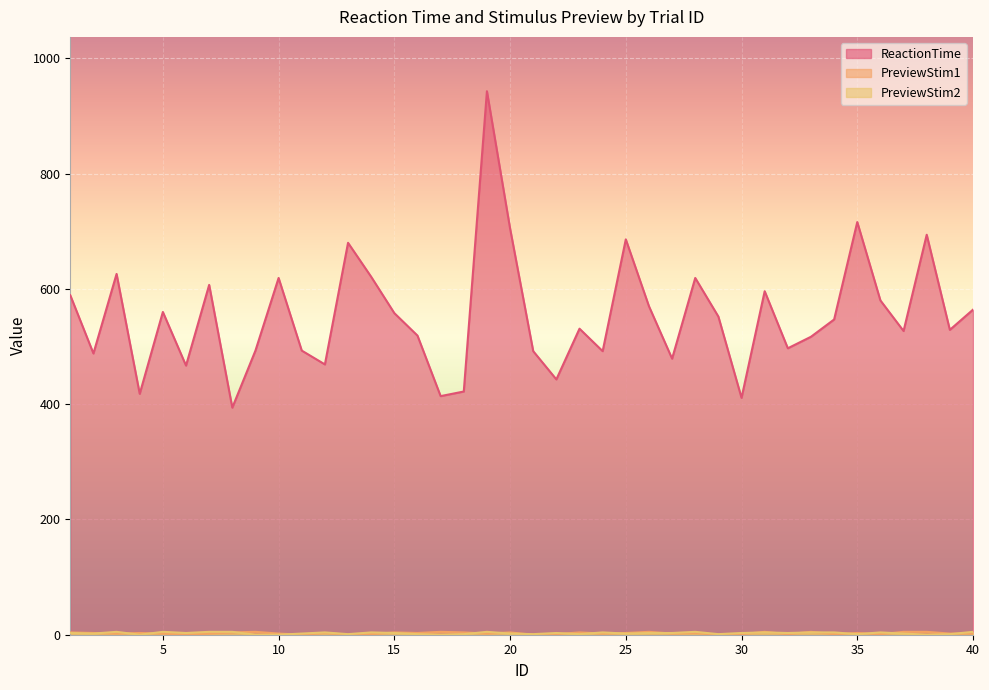

Reading left to right, transcribe all the data shown in this chart.

ReactionTime: 1=589	2=488	3=626	4=418	5=560	6=467	7=607	8=394	9=493	10=619	11=493	12=469	13=680	14=621	15=558	16=519	17=414	18=422	19=943	20=705	21=492	22=443	23=531	24=492	25=686	26=570	27=479	28=619	29=552	30=411	31=596	32=497	33=517	34=547	35=716	36=580	37=527	38=694	39=529	40=564
PreviewStim1: 1=4	2=3	3=2	4=3	5=2	6=0	7=2	8=4	9=5	10=2	11=0	12=3	13=0	14=1	15=4	16=3	17=5	18=4	19=2	20=4	21=0	22=1	23=4	24=2	25=3	26=5	27=2	28=3	29=0	30=1	31=5	32=1	33=5	34=1	35=3	36=1	37=5	38=5	39=2	40=2
PreviewStim2: 1=3	2=2	3=5	4=0	5=5	6=3	7=5	8=5	9=0	10=0	11=2	12=4	13=1	14=4	15=3	16=1	17=0	18=1	19=5	20=2	21=1	22=3	23=1	24=4	25=2	26=3	27=3	28=5	29=1	30=3	31=4	32=3	33=4	34=4	35=1	36=4	37=2	38=0	39=1	40=5